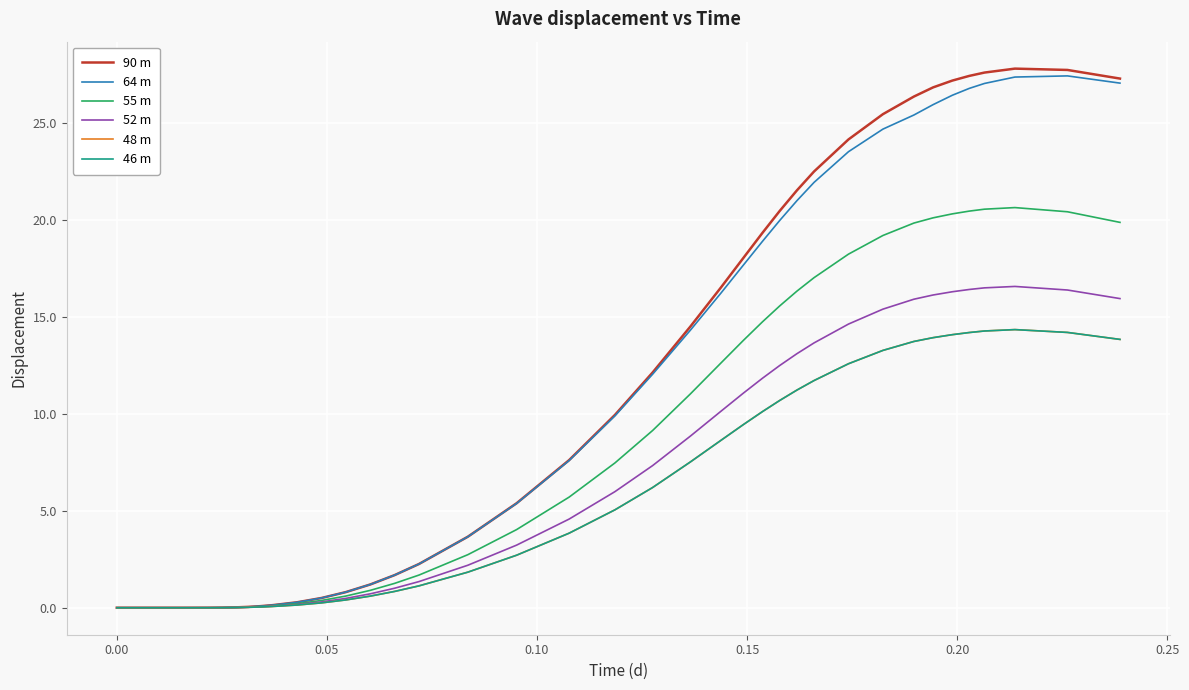

What is the sum of all 90 m values?

446.4